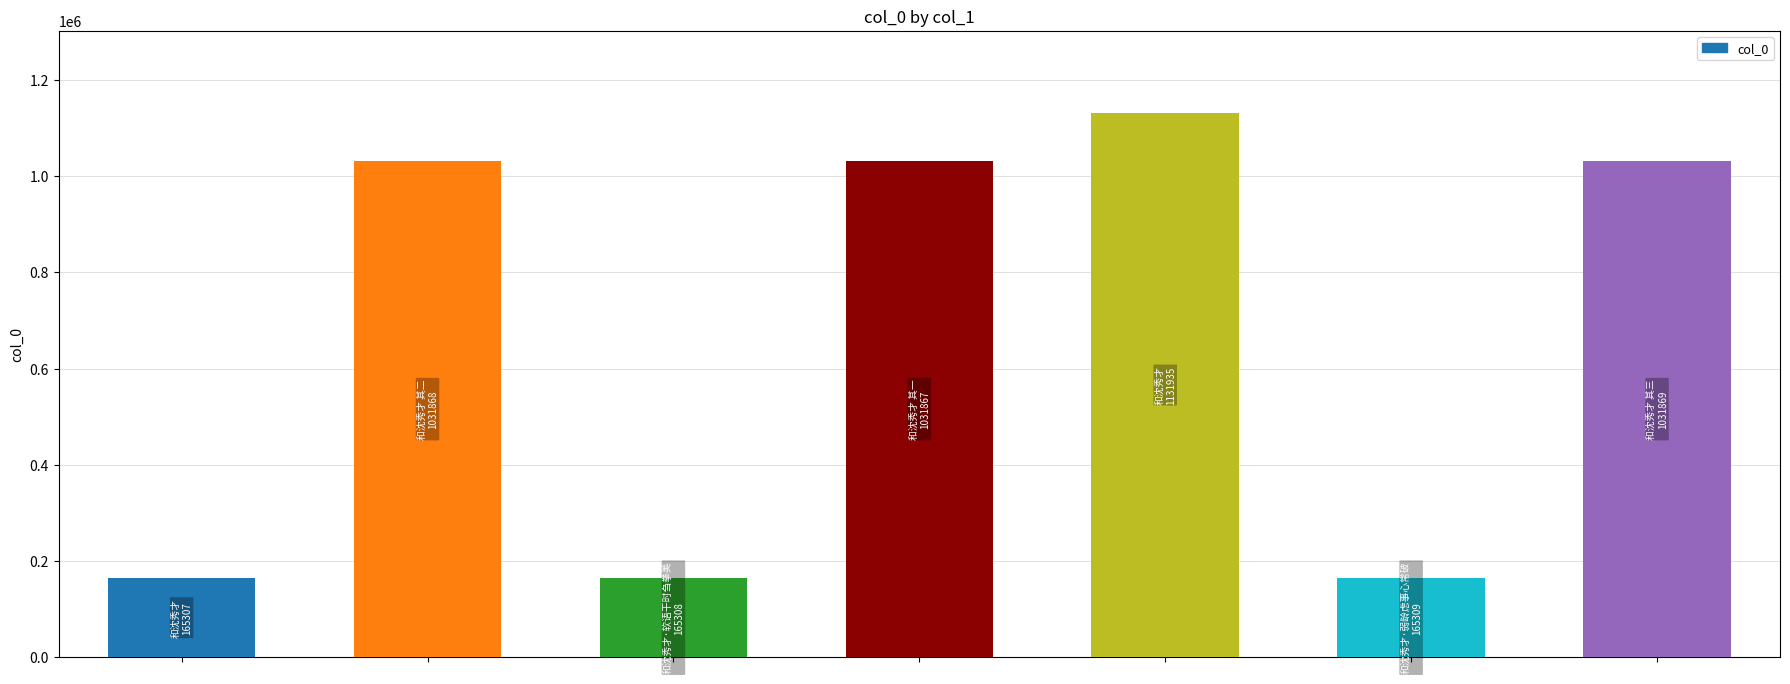

What is the difference between the maximum and minimum values?

966628